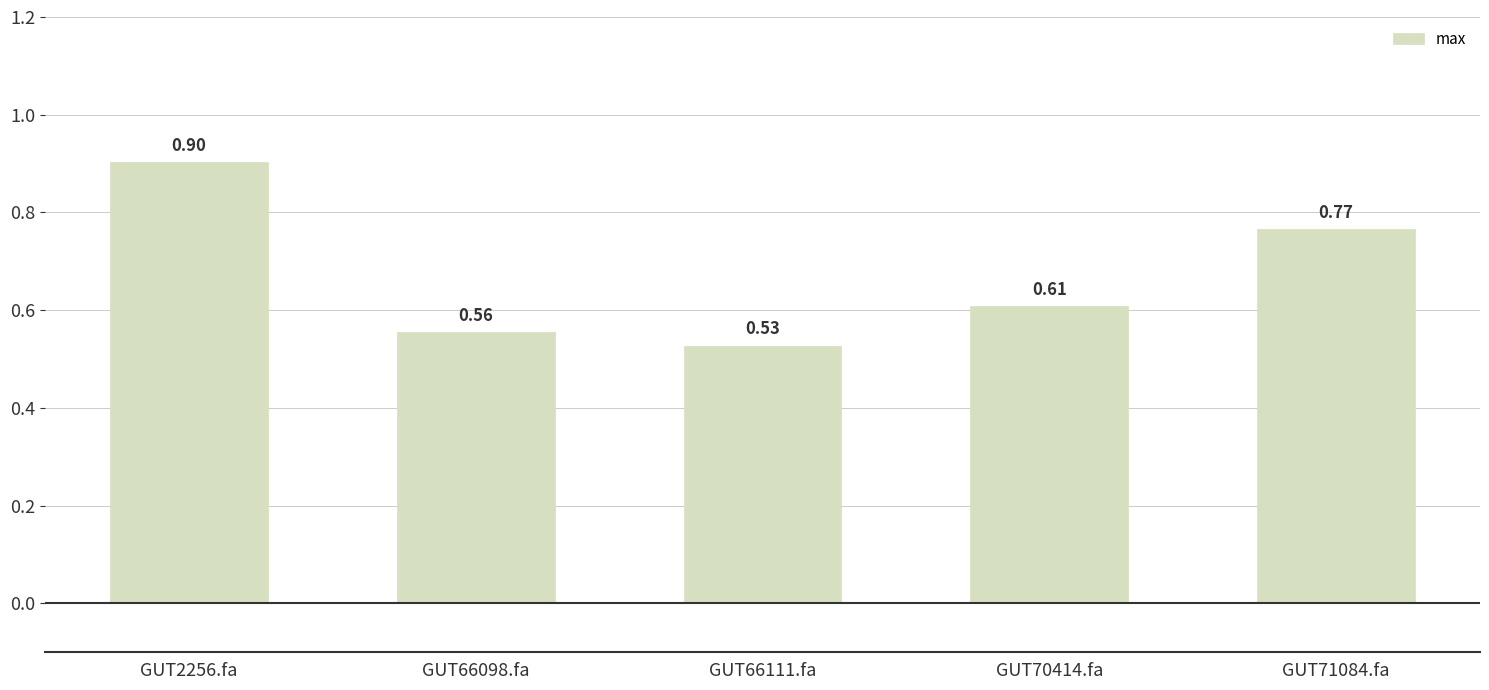

What is the average value?

0.7